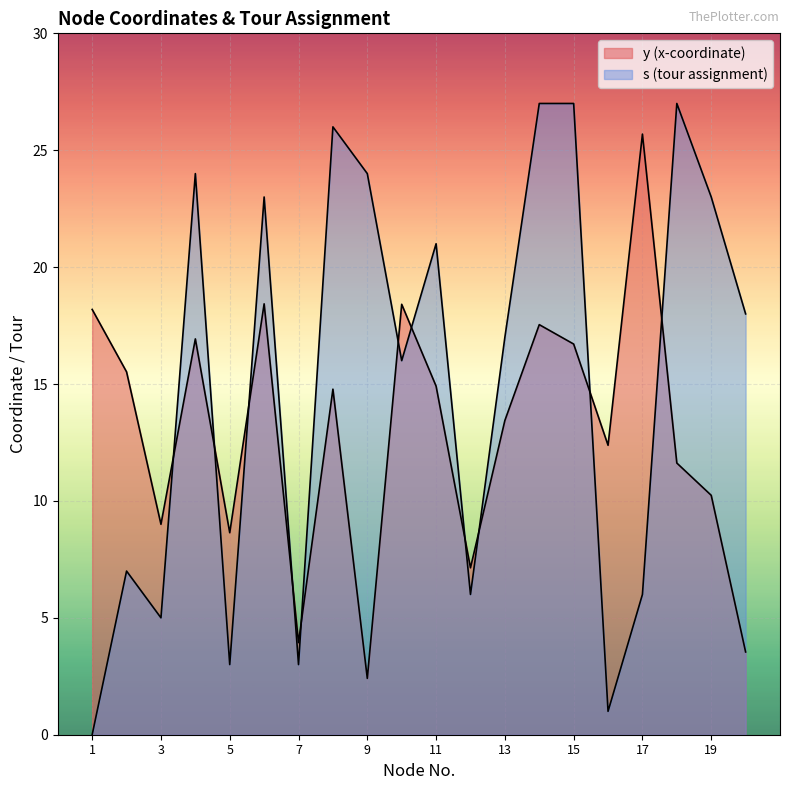

How many categories are shown in the chart?

20